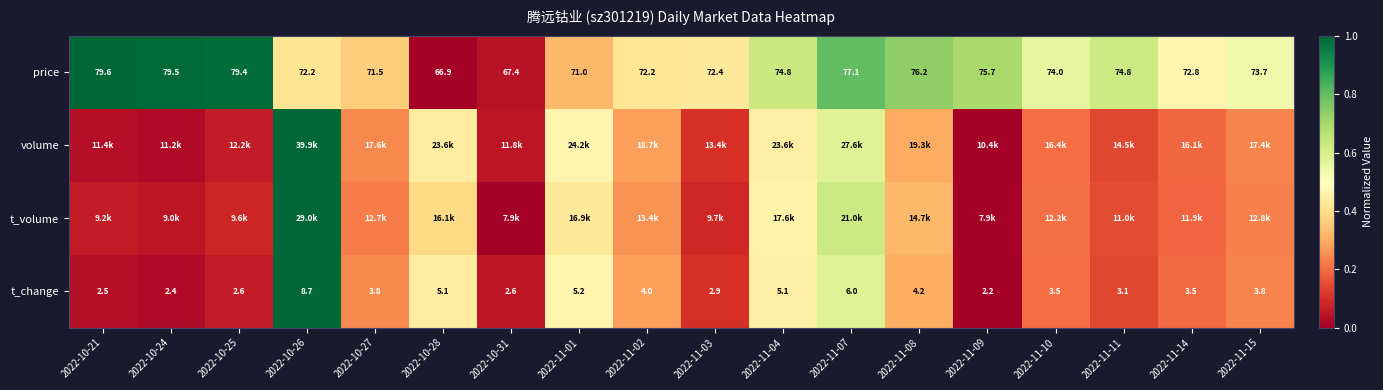

What is the spread (max minus min) of values at 2022-11-09?

0.7